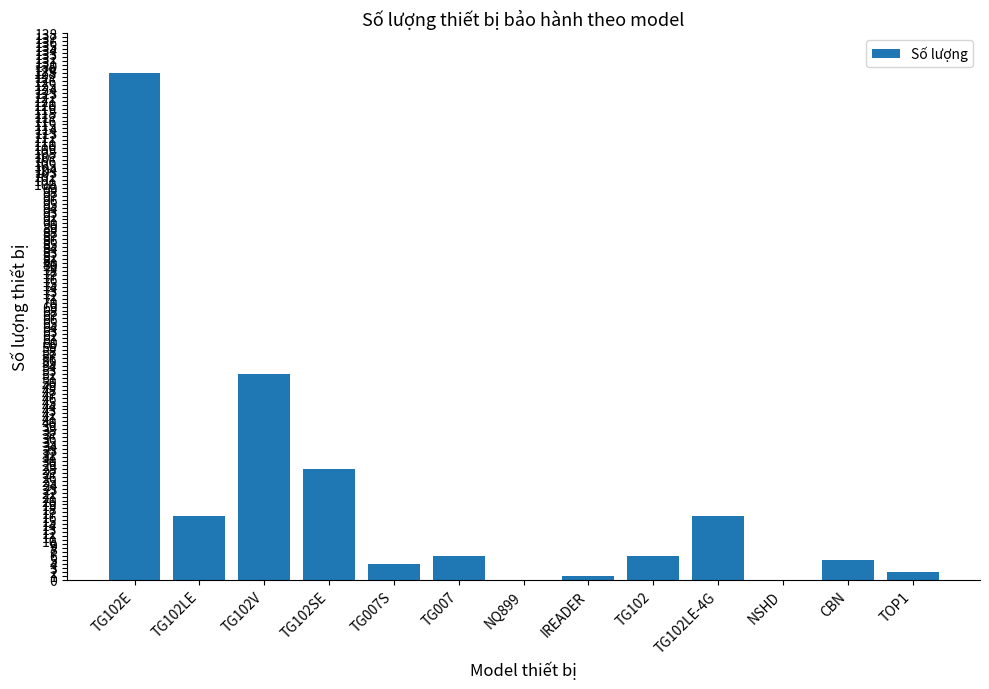

Count the number of data series in this chart.

1